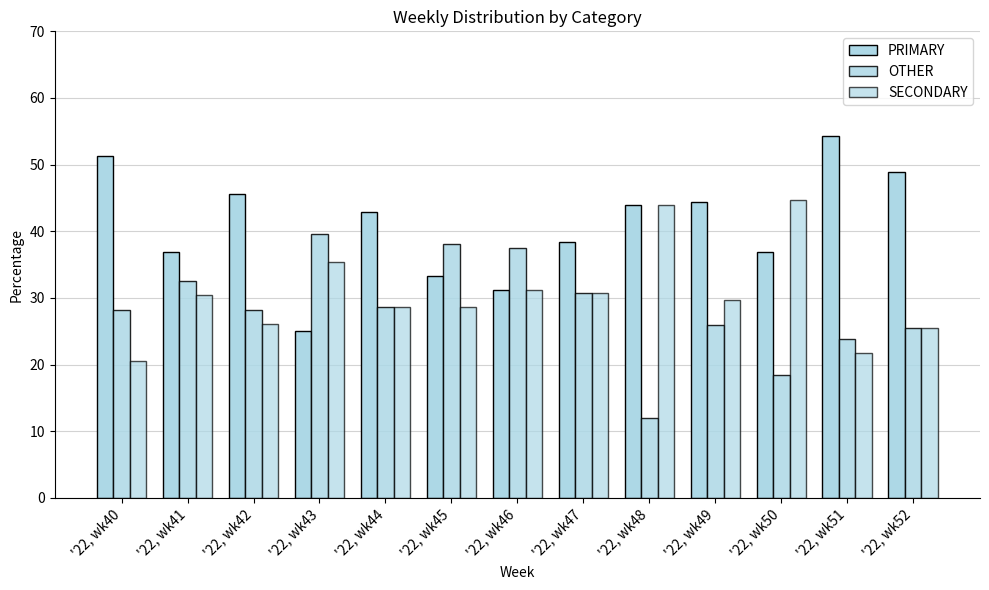

How many bars are there in each group?

3